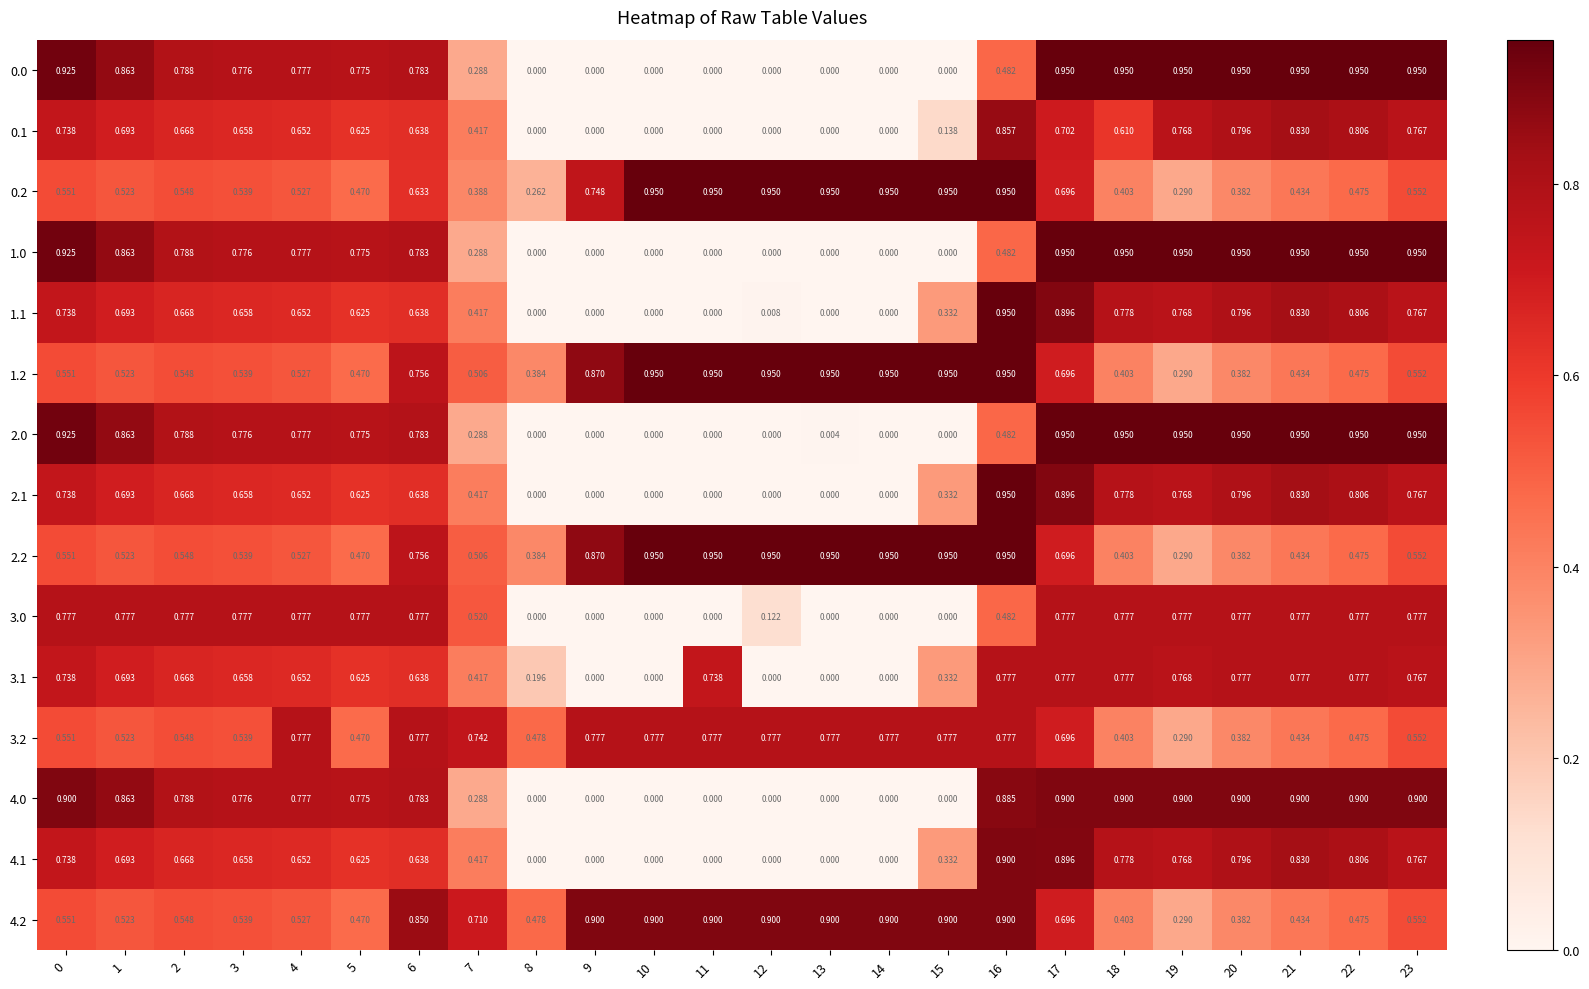

Is the value of 2.2 at 10 greater than the value of 1.0 at 3?

Yes